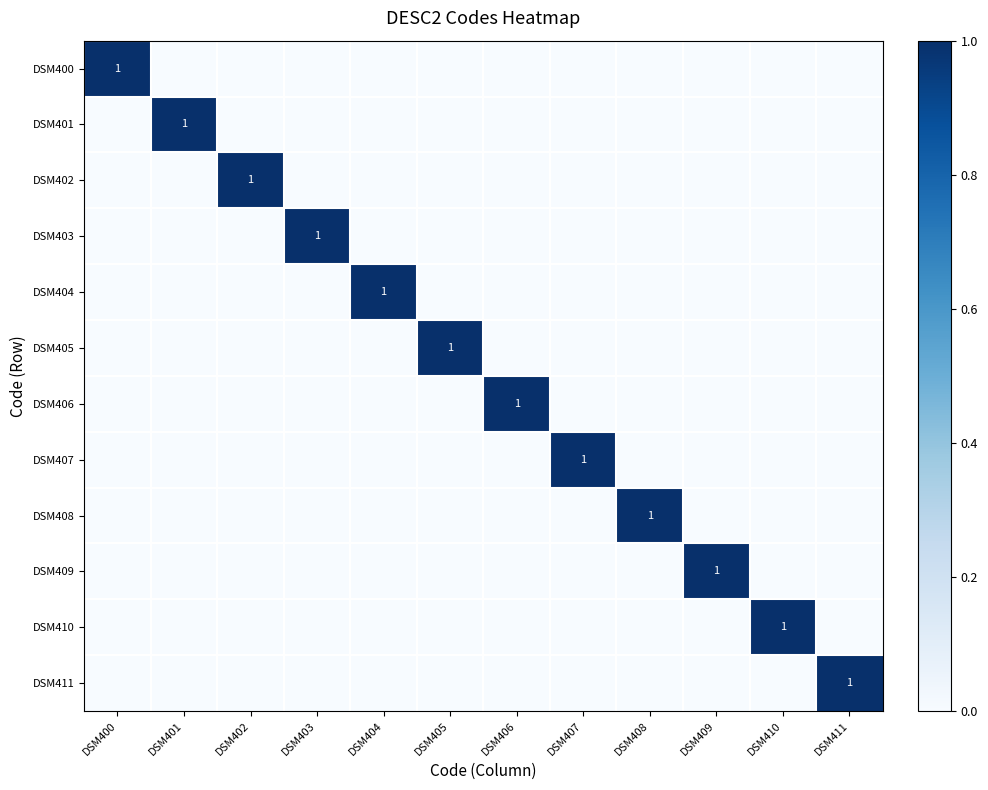

The DSM409 series shows 1 at DSM409. True or false?

True